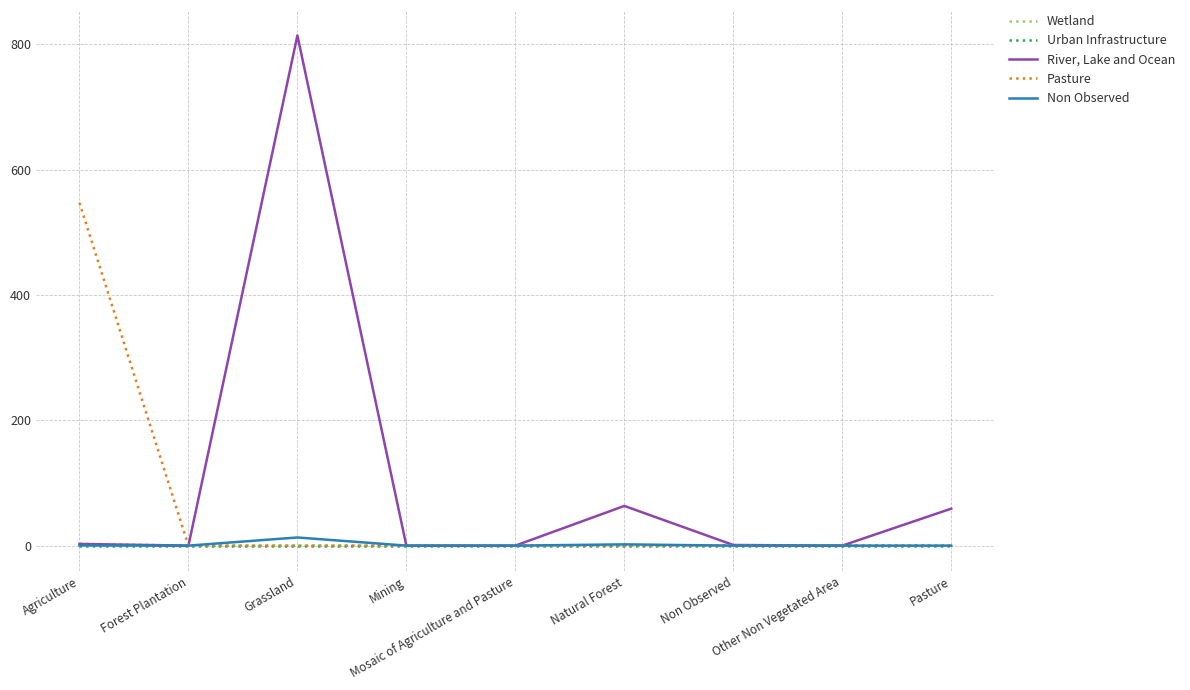

True or false: Pasture has a value of 0.0 at Mining.

True